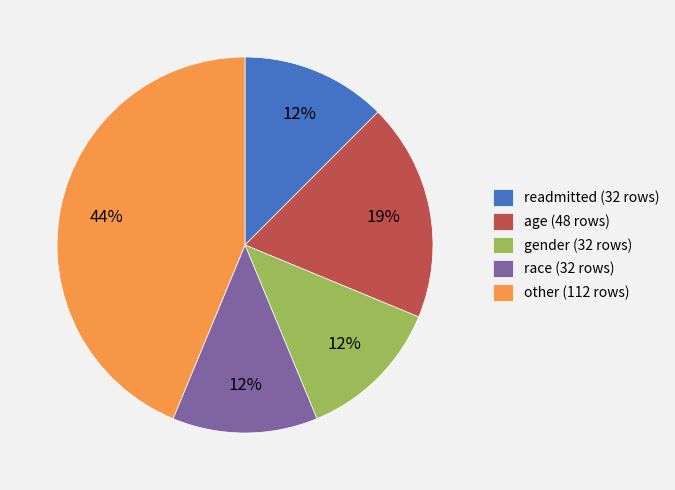

To the nearest percent, what is the average slice percentage?

20%